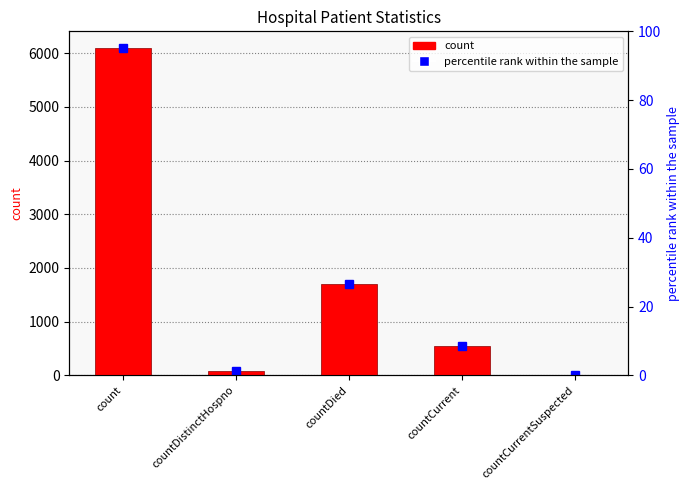

What is the label of the 1st bar from the right?

countCurrentSuspected